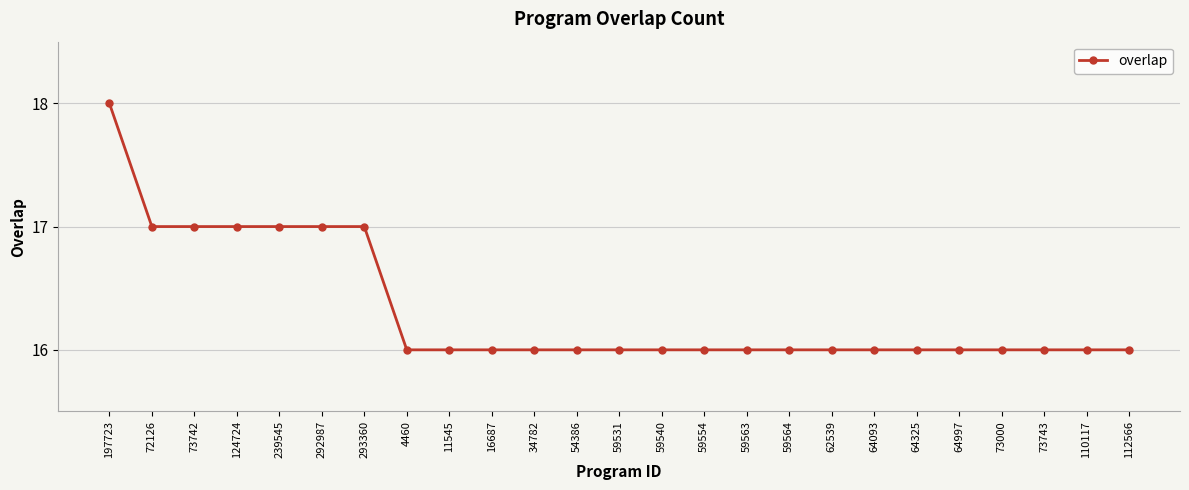

The value at 16687 is 16. True or false?

True